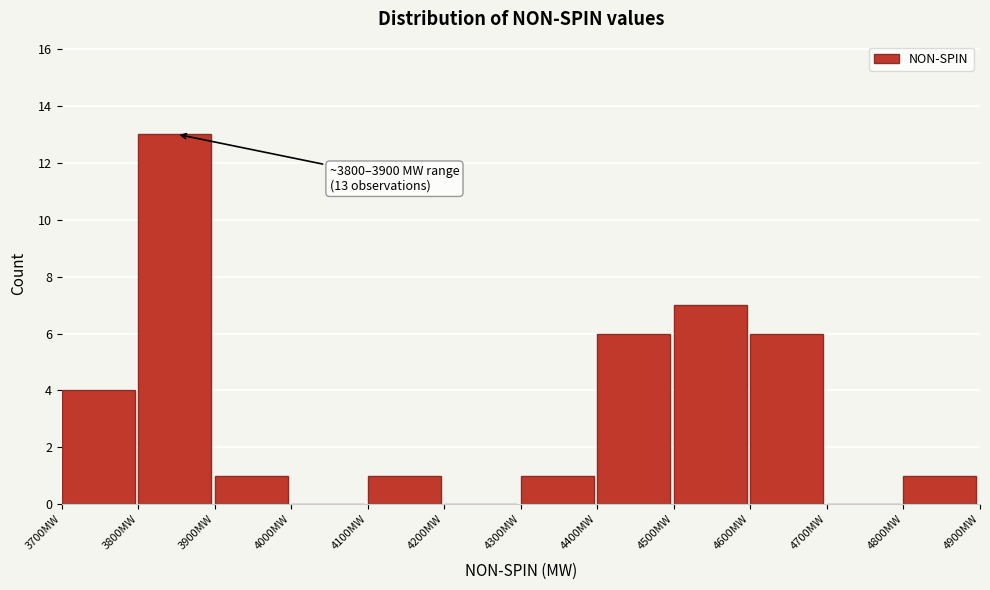

Over which range of the x-axis is the bar tallest?

3800 to 3900